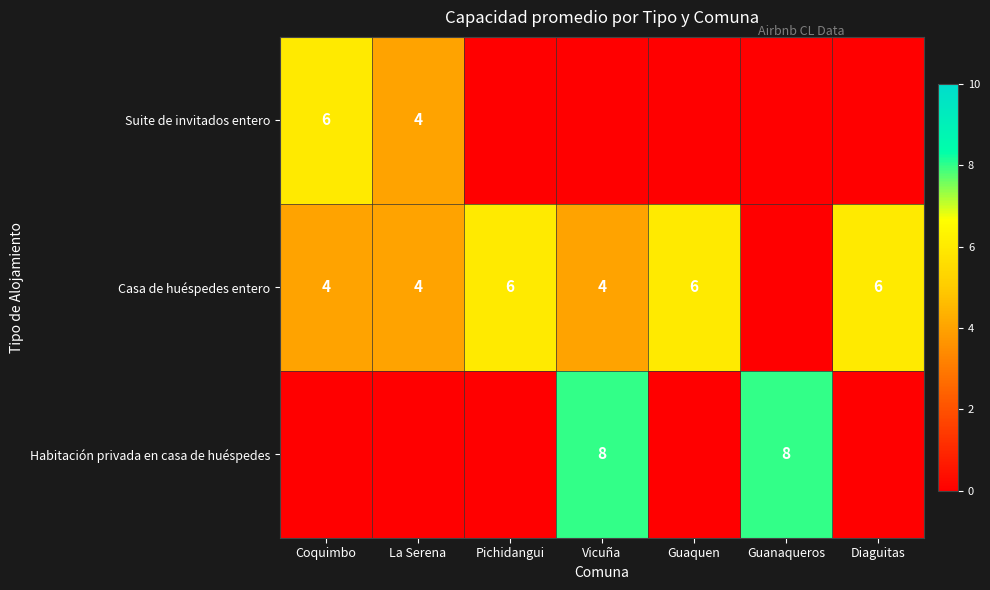

True or false: Habitación privada en casa de huéspedes has a value of 2 at Vicuña.

False